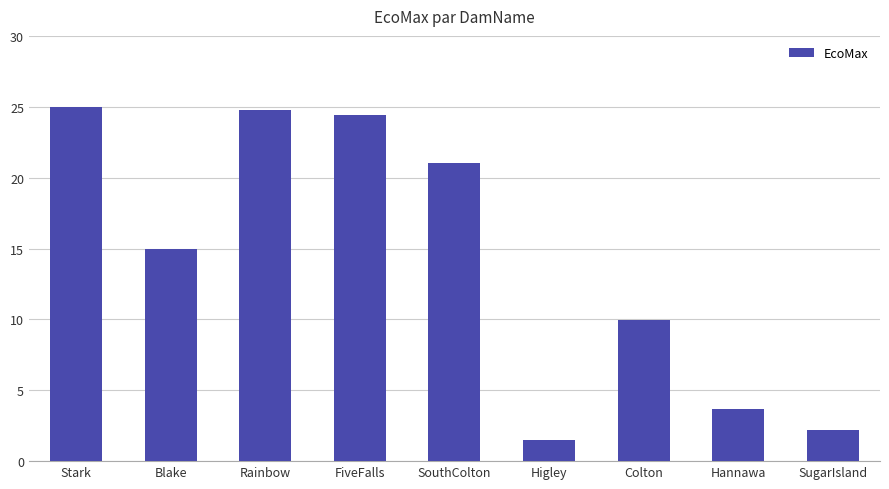

What is the smallest value displayed?

1.5